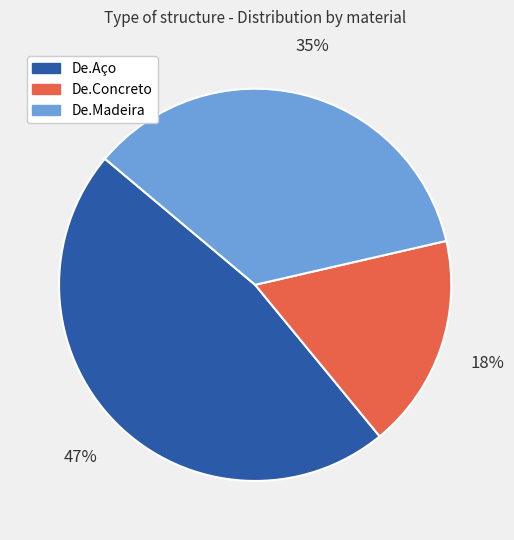

Rank the categories by value from lowest to highest.

De.Concreto, De.Madeira, De.Aço